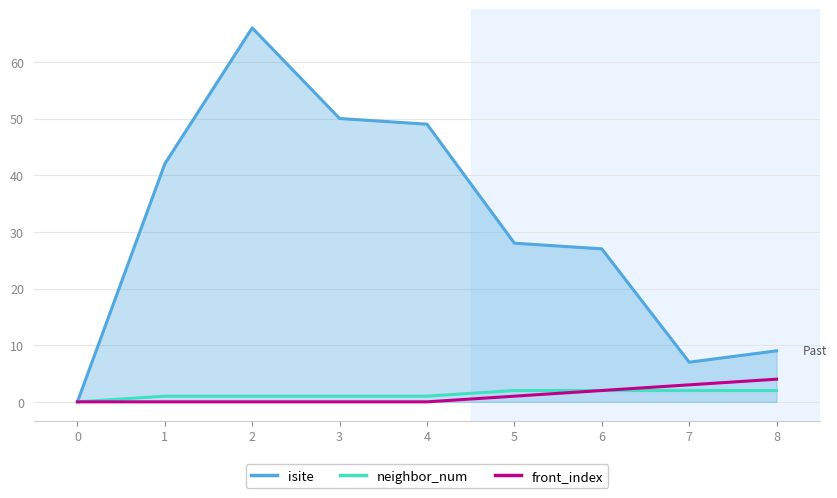

Which series has the widest spread of values?

isite